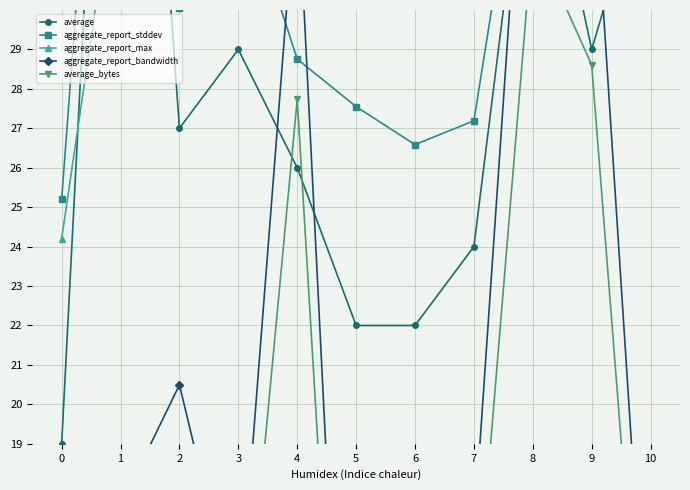

Reading right to left, extract all data points from this chart.

average: 34.0	29.0	36.0	24.0	22.0	22.0	26.0	29.0	27.0	48.0	19.0
aggregate_report_stddev: 32.4	30.6	36.6	27.2	26.6	27.6	28.8	33.4	30.0	45.2	25.2
aggregate_report_max: 39.2	36.9	36.6	31.7	35.5	37.7	33.3	32.4	37.1	34.4	24.2
aggregate_report_bandwidth: 11.5	34.6	38.6	16.8	3.5	3.4	33.5	14.3	20.5	17.4	11.1
average_bytes: 9.6	28.6	31.9	13.9	2.9	2.8	27.7	11.8	17.0	14.4	9.2